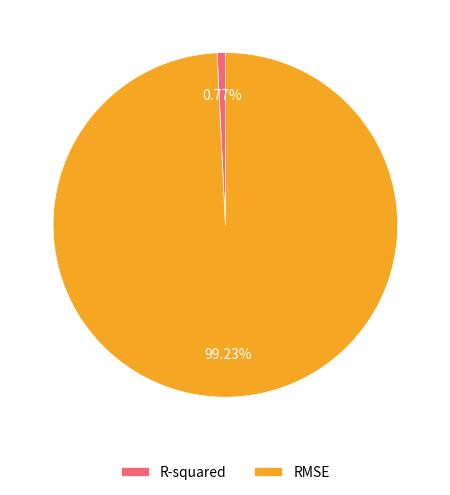

The R-squared slice represents 1% of the pie. True or false?

True